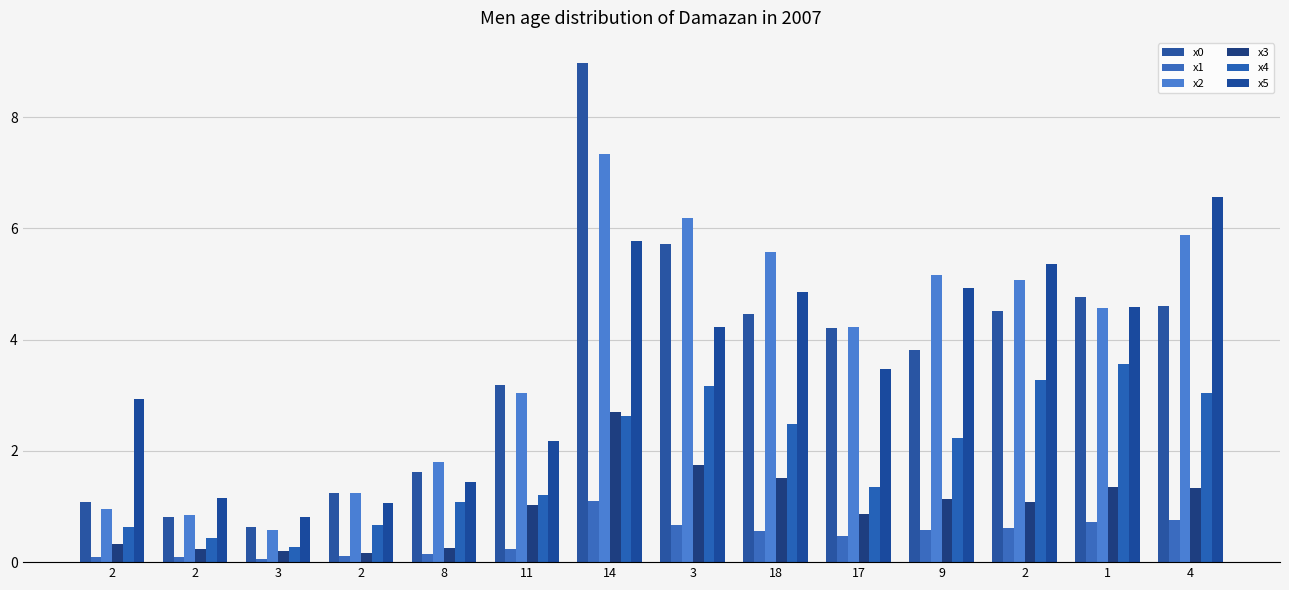

Reading left to right, transcribe all the data shown in this chart.

x0: 2=1.1	2=0.8	3=0.6	2=1.2	8=1.6	11=3.2	14=9.0	3=5.7	18=4.5	17=4.2	9=3.8	2=4.5	1=4.8	4=4.6
x1: 2=0.1	2=0.1	3=0.1	2=0.1	8=0.1	11=0.2	14=1.1	3=0.7	18=0.6	17=0.5	9=0.6	2=0.6	1=0.7	4=0.8
x2: 2=0.9	2=0.8	3=0.6	2=1.2	8=1.8	11=3.0	14=7.3	3=6.2	18=5.6	17=4.2	9=5.2	2=5.1	1=4.6	4=5.9
x3: 2=0.3	2=0.2	3=0.2	2=0.2	8=0.3	11=1.0	14=2.7	3=1.8	18=1.5	17=0.9	9=1.1	2=1.1	1=1.4	4=1.3
x4: 2=0.6	2=0.4	3=0.3	2=0.7	8=1.1	11=1.2	14=2.6	3=3.2	18=2.5	17=1.4	9=2.2	2=3.3	1=3.6	4=3.0
x5: 2=2.9	2=1.1	3=0.8	2=1.1	8=1.4	11=2.2	14=5.8	3=4.2	18=4.9	17=3.5	9=4.9	2=5.4	1=4.6	4=6.6